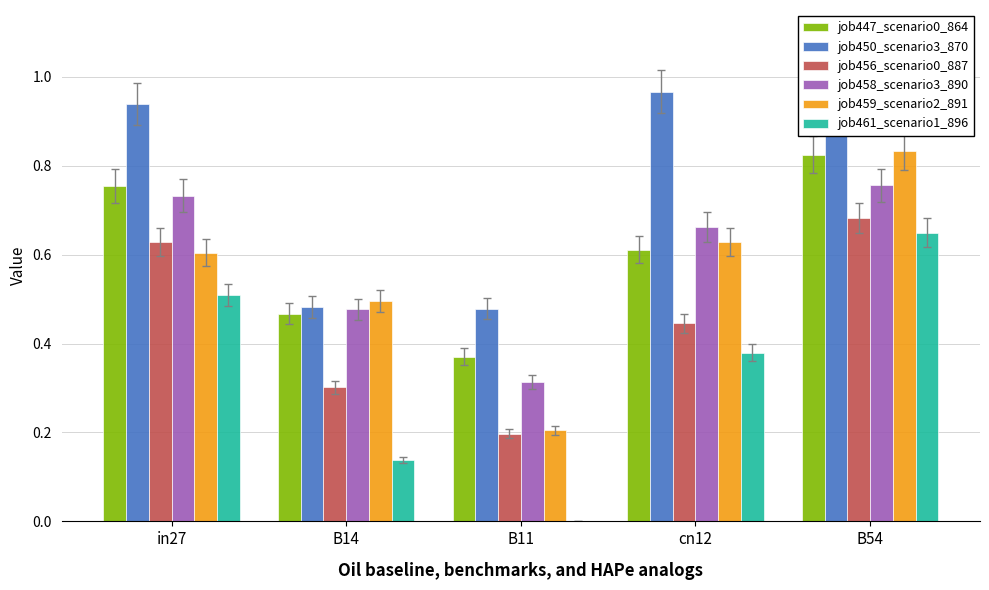

The value of job447_scenario0_864 at B54 is 1.4. True or false?

False